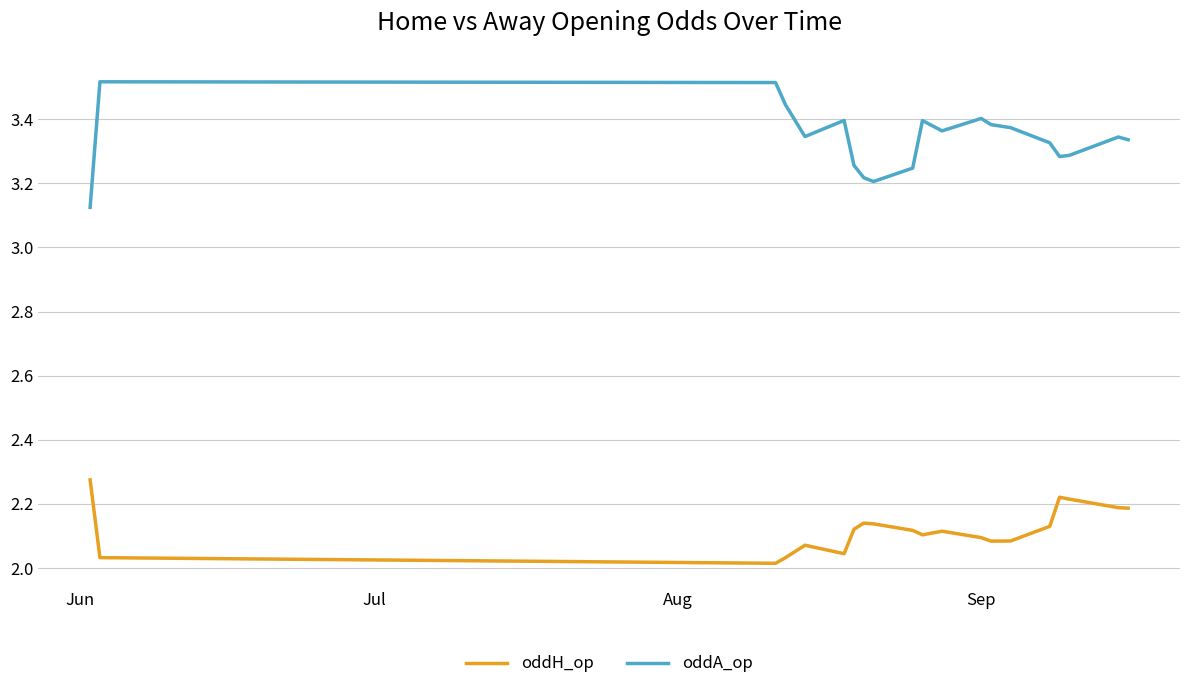

Which series has the largest total across all categories?

oddA_op